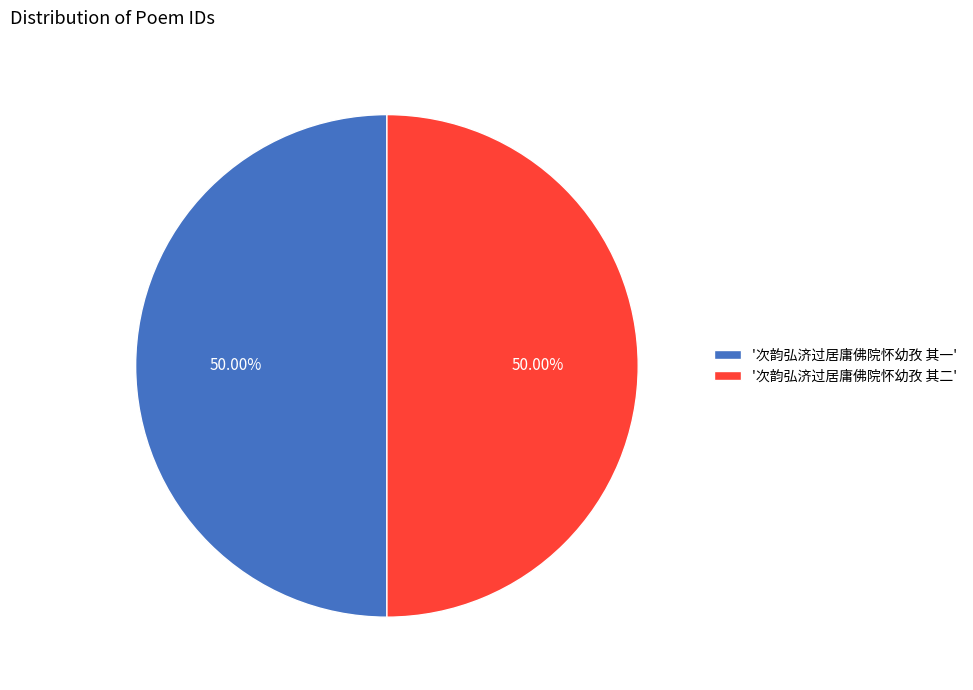

Is the sum of '次韵弘济过居庸佛院怀幼孜 其二' and '次韵弘济过居庸佛院怀幼孜 其一' greater than half?

Yes